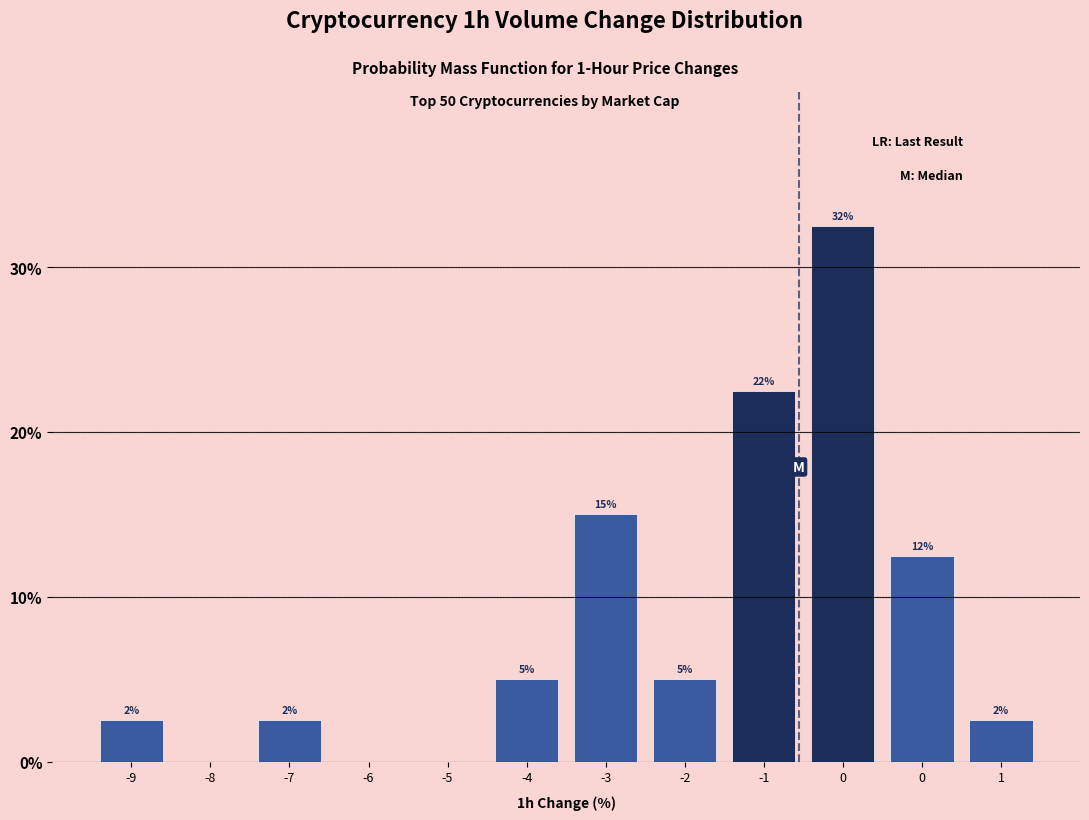

Are the bars horizontal?

No